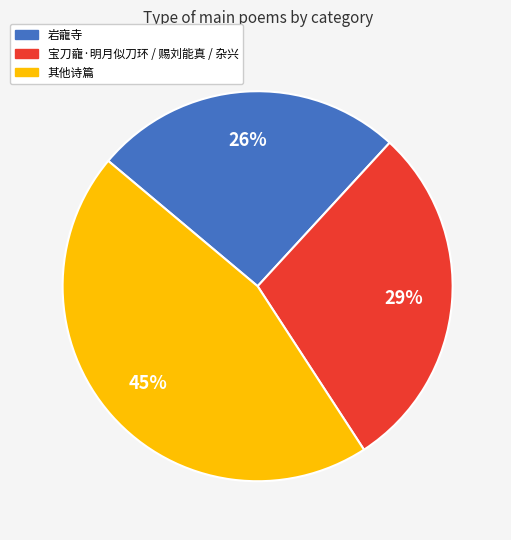

To the nearest percent, what is the average slice percentage?

33%